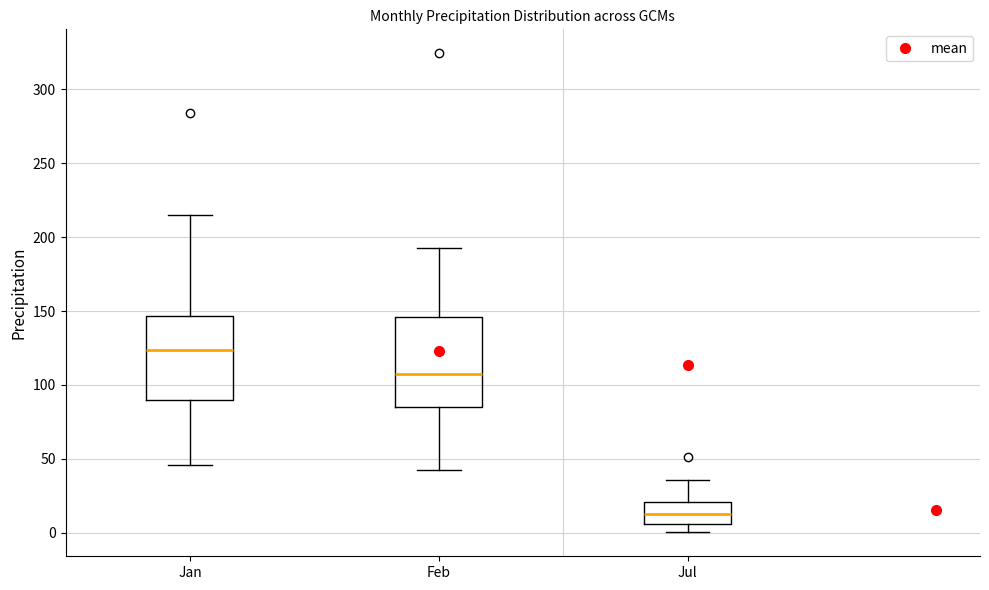

Where does the lower whisker of the box for Jan end on the y-axis? The values are not printed on the chart, so give them approximately, as read against the axis.

45